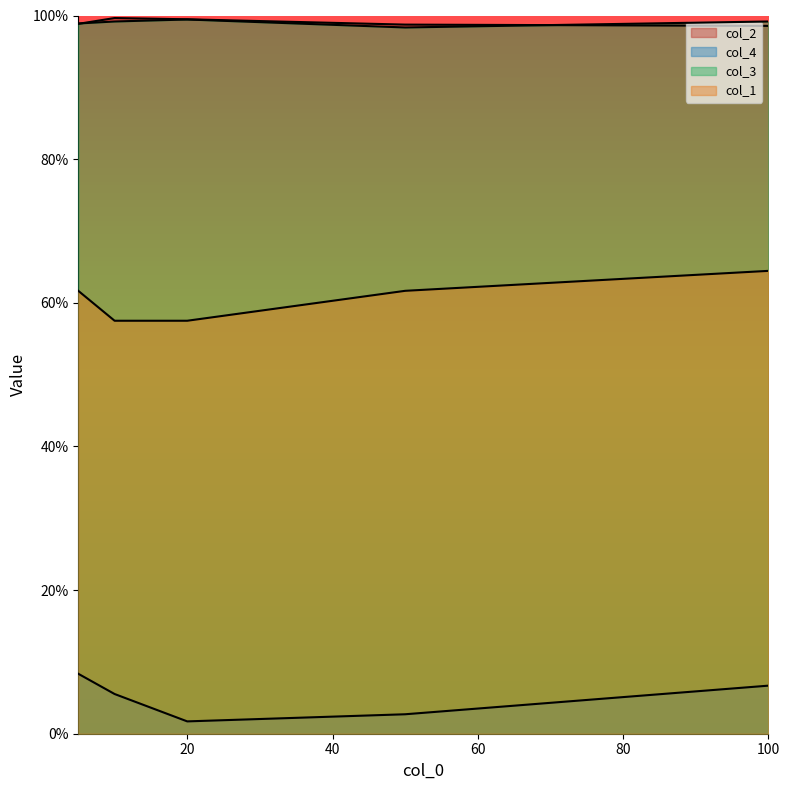

What is the sum of all col_4 values?

0.2